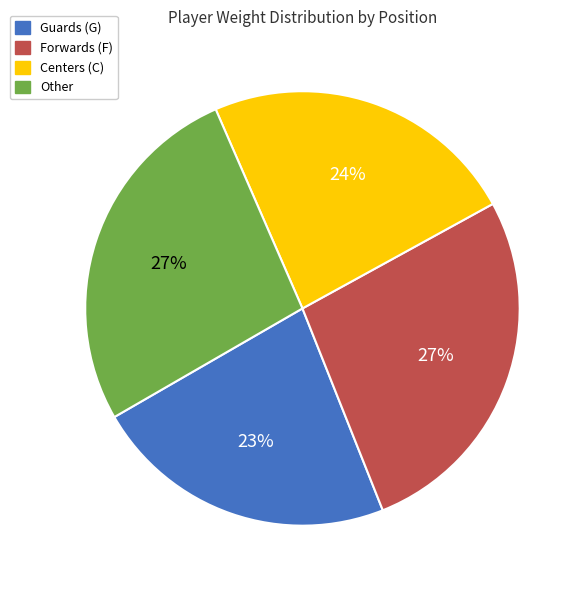

To the nearest percent, what is the average slice percentage?

25%